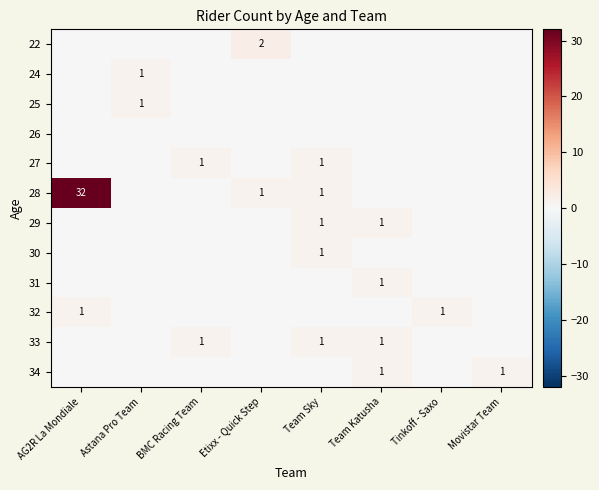

At Tinkoff - Saxo, list the series in order from largest to smallest.

32, 22, 24, 25, 26, 27, 28, 29, 30, 31, 33, 34